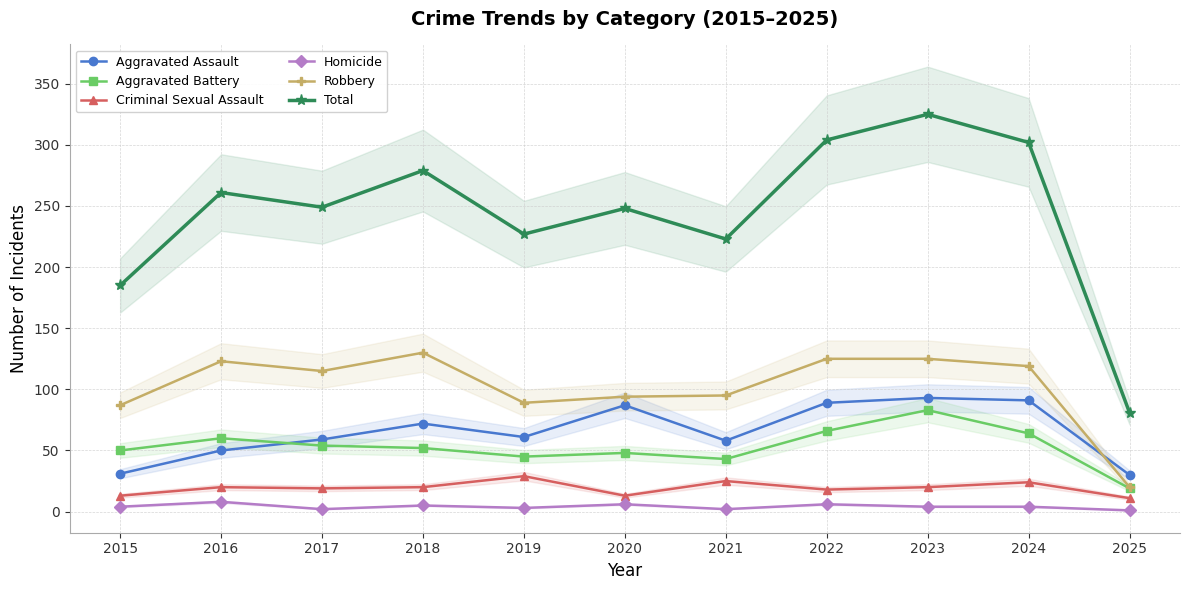

How many lines are shown in the chart?

6